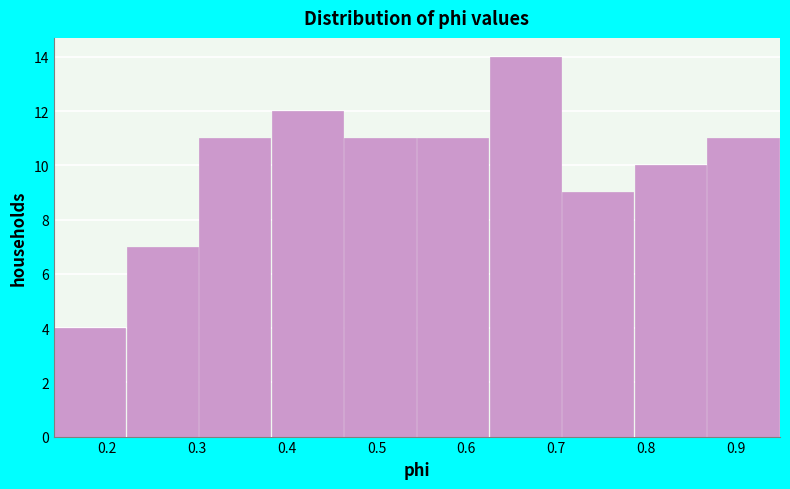

Over which range of the x-axis is the bar tallest?

0.63 to 0.71